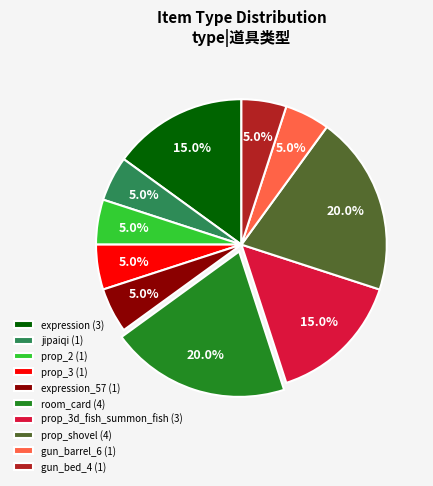

To the nearest percent, what is the average slice percentage?

10%